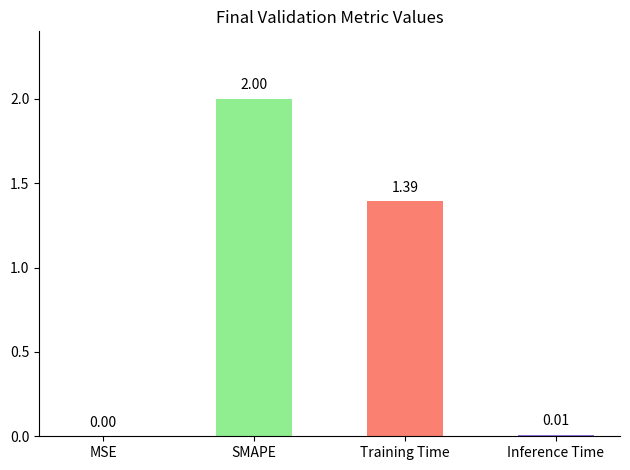

Which category has the highest value across all series?

SMAPE